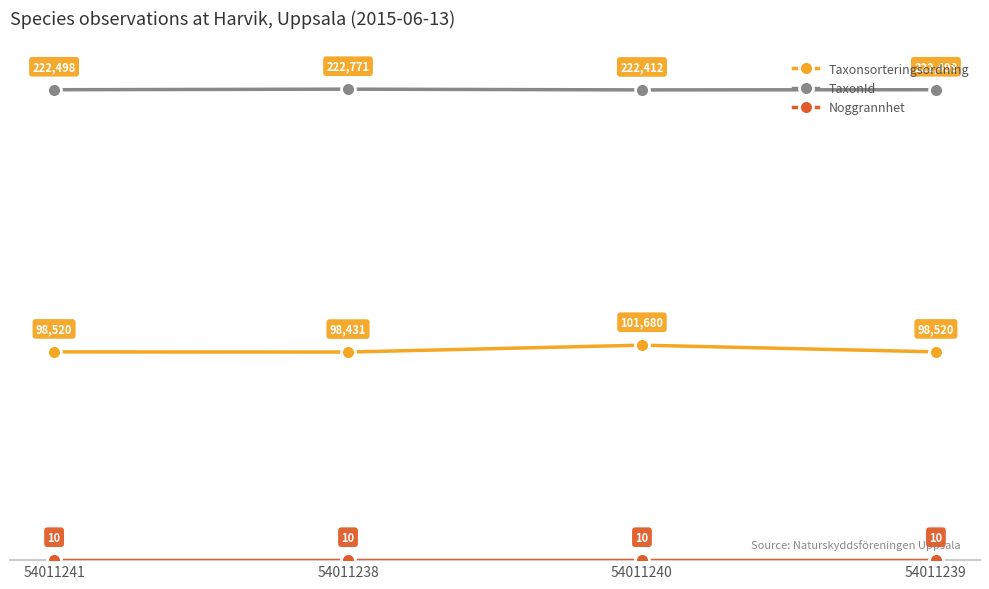

Count the number of categories in the chart.

4